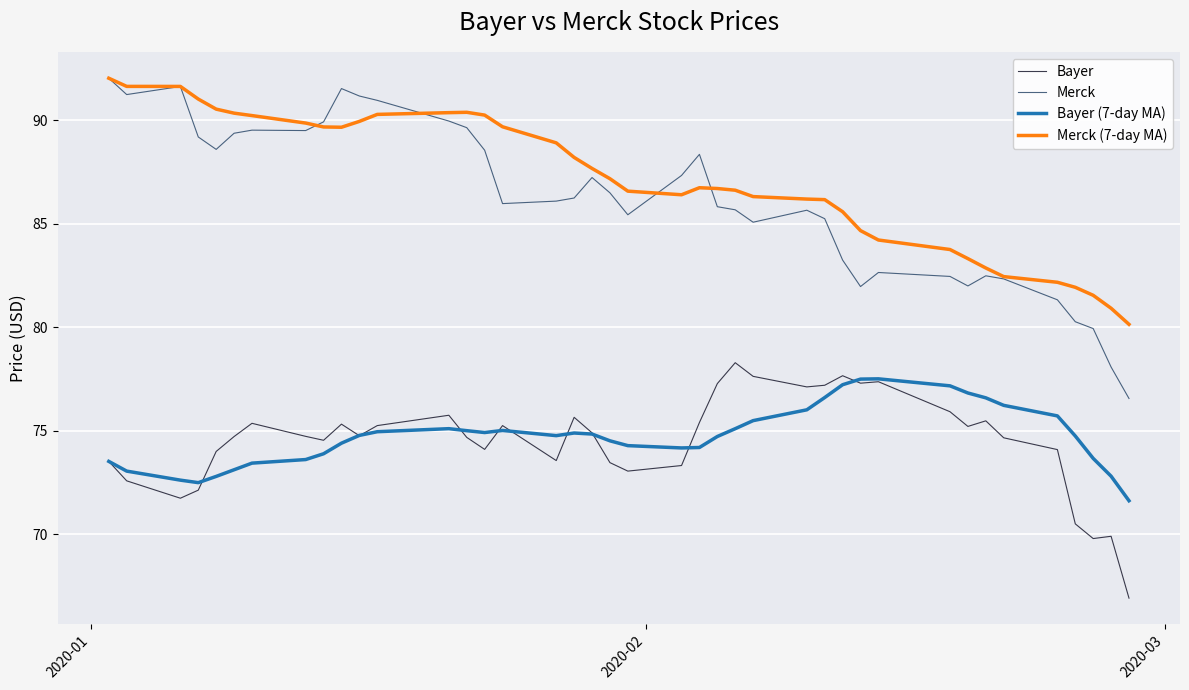

What is the lowest value of the Bayer series?

66.9